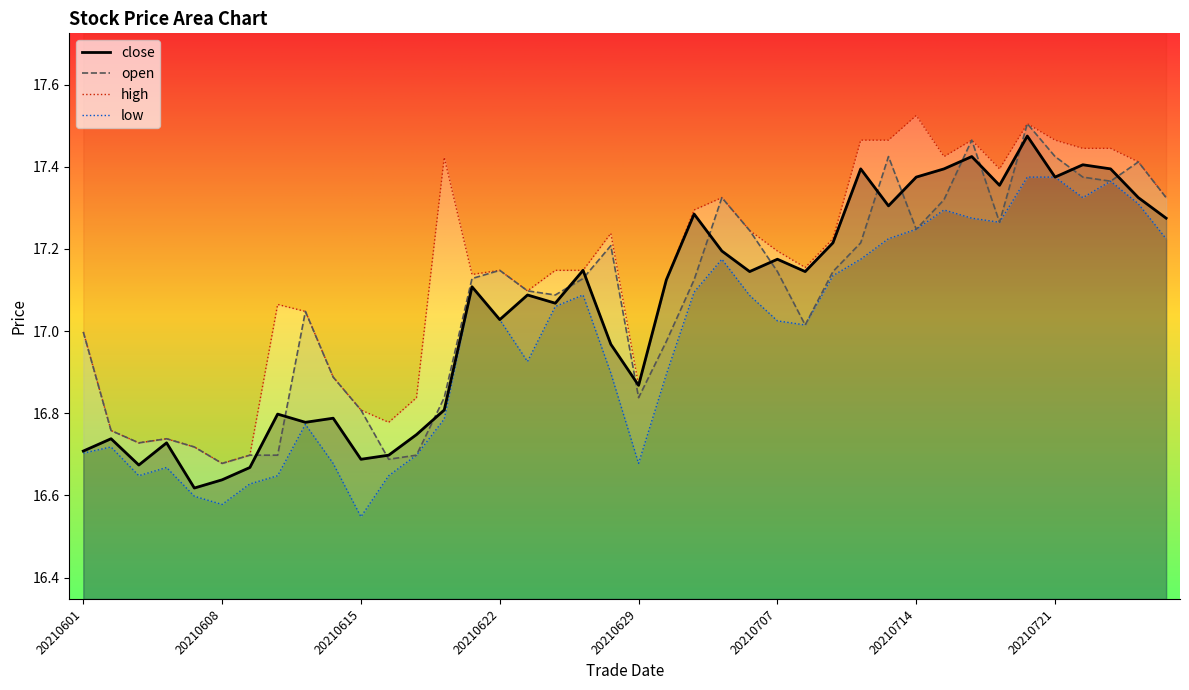

At which category does high reach its first local peak?

20210604